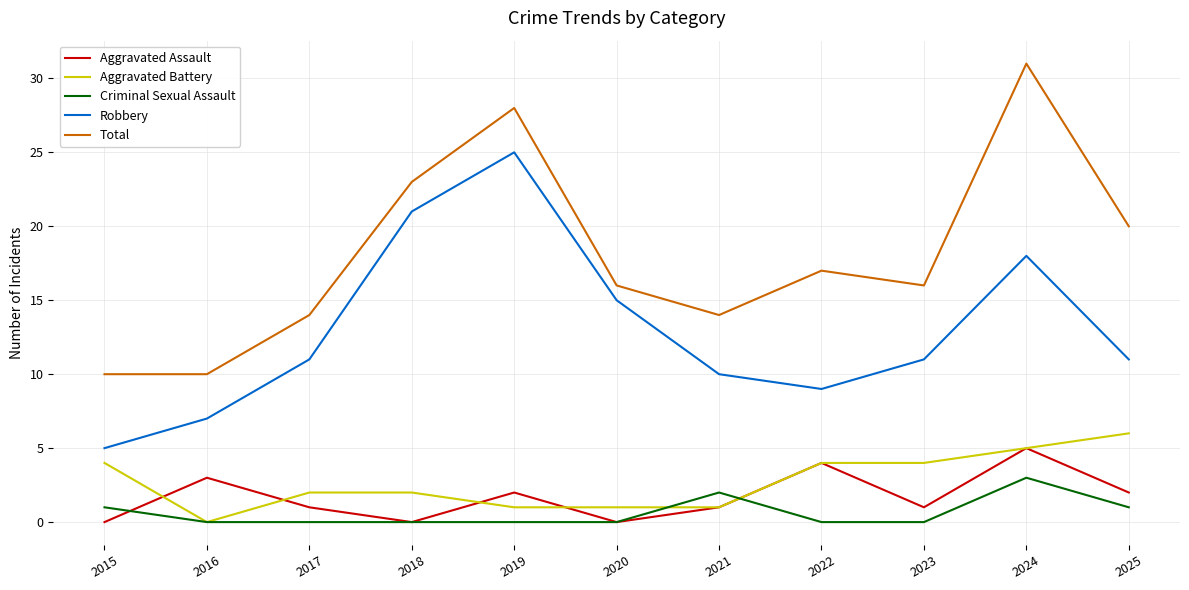

At which category does Aggravated Assault reach its first local valley?

2018